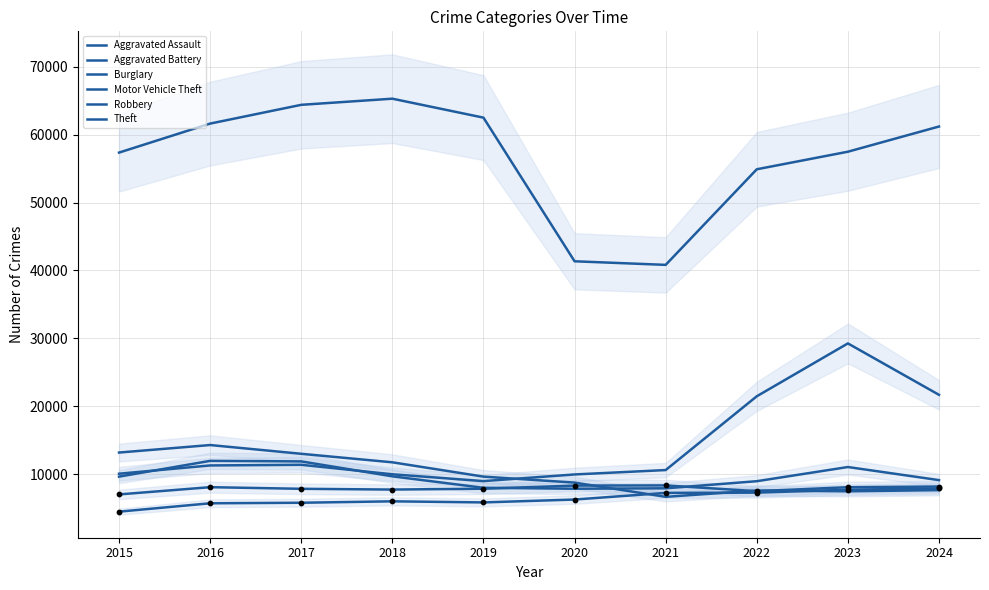

Which series has the largest Y range (max minus min)?

Theft